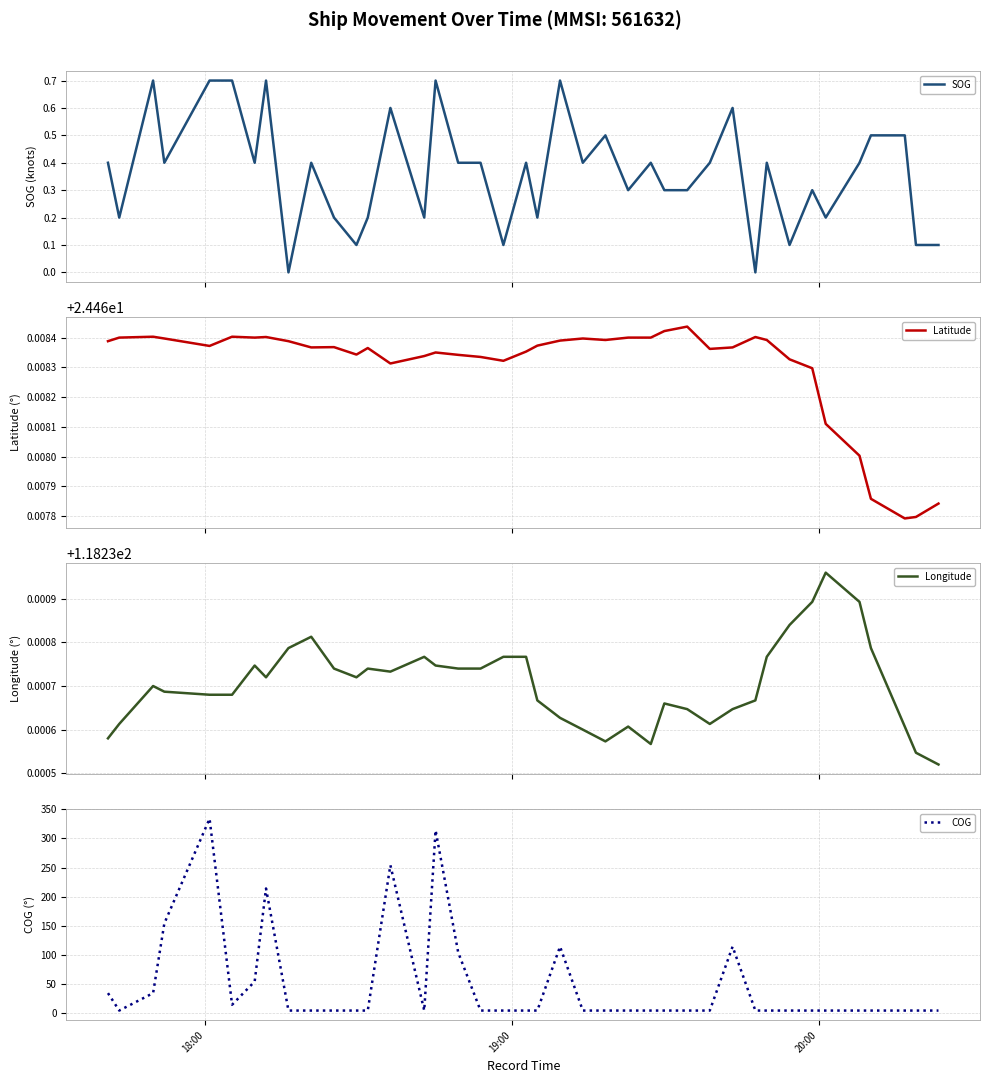

Reading right to left, what are all the values shown in this chart?

SOG: 0.1	0.1	0.5	0.5	0.4	0.2	0.3	0.1	0.4	0.0	0.6	0.4	0.3	0.3	0.4	0.3	0.5	0.4	0.7	0.2	0.4	0.1	0.4	0.4	0.7	0.2	0.6	0.2	0.1	0.2	0.4	0.0	0.7	0.4	0.7	0.7	0.4	0.7	0.2	0.4
Latitude: 24.5	24.5	24.5	24.5	24.5	24.5	24.5	24.5	24.5	24.5	24.5	24.5	24.5	24.5	24.5	24.5	24.5	24.5	24.5	24.5	24.5	24.5	24.5	24.5	24.5	24.5	24.5	24.5	24.5	24.5	24.5	24.5	24.5	24.5	24.5	24.5	24.5	24.5	24.5	24.5
Longitude: 118.2	118.2	118.2	118.2	118.2	118.2	118.2	118.2	118.2	118.2	118.2	118.2	118.2	118.2	118.2	118.2	118.2	118.2	118.2	118.2	118.2	118.2	118.2	118.2	118.2	118.2	118.2	118.2	118.2	118.2	118.2	118.2	118.2	118.2	118.2	118.2	118.2	118.2	118.2	118.2
COG: 4.0	4.0	4.0	4.0	4.0	4.0	4.0	4.0	4.0	4.0	114.0	4.0	4.0	4.0	4.0	4.0	4.0	4.0	114.0	4.0	4.0	4.0	4.0	104.0	314.0	4.0	254.0	4.0	4.0	4.0	4.0	4.0	214.0	54.0	14.0	334.0	154.0	34.0	4.0	34.0